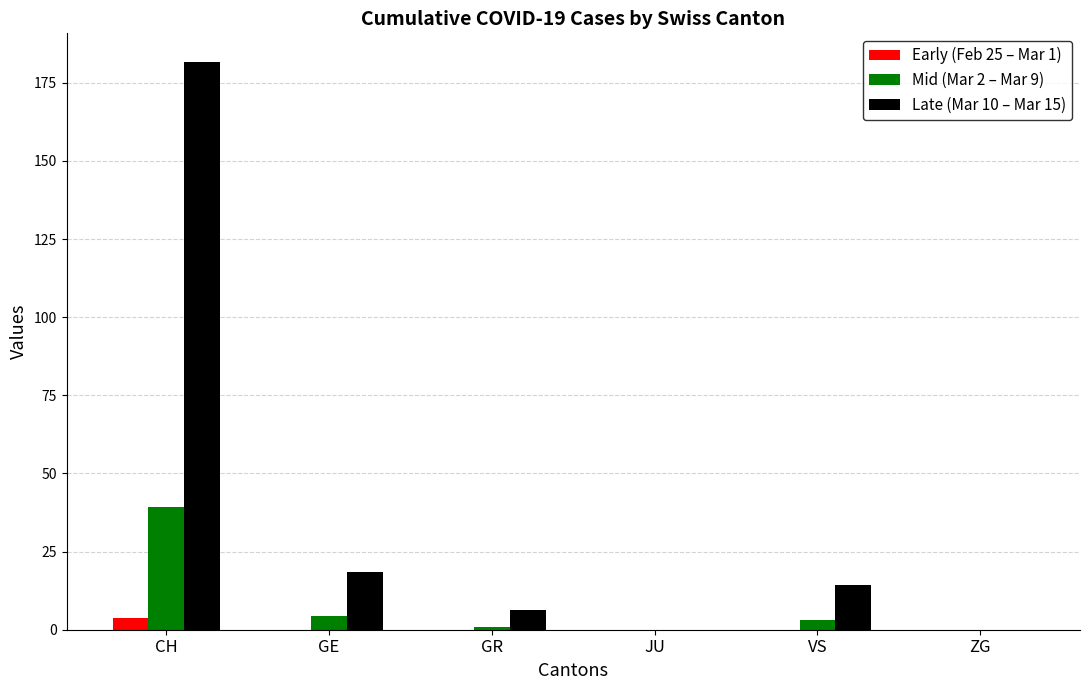

What is the maximum value for Early (Feb 25 – Mar 1)?

3.8